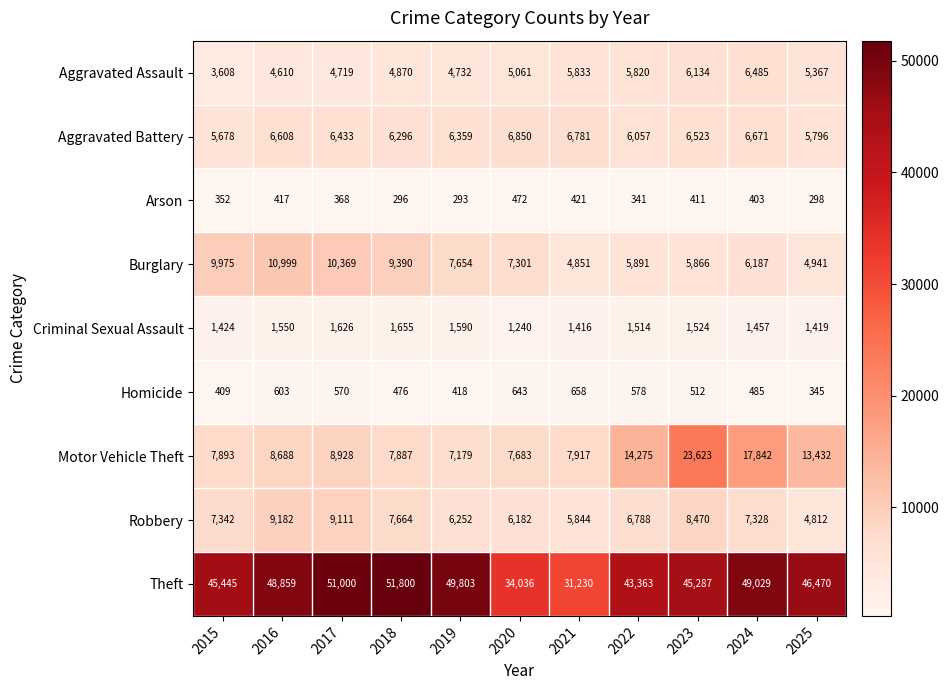

At which label is Arson closest to 382?

2017